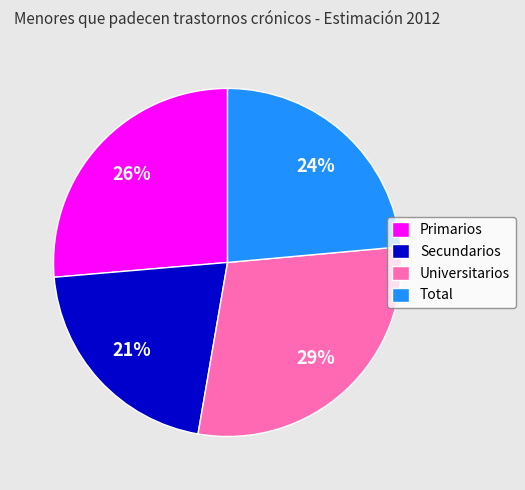

What is the smallest slice in the pie chart?

Secundarios